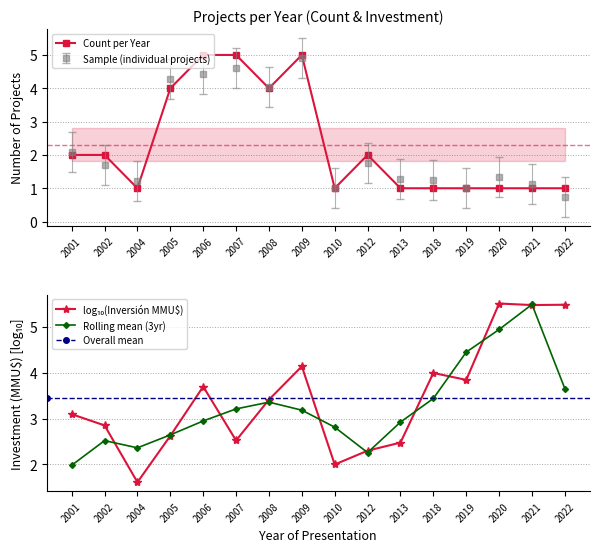

Reading left to right, transcribe all the data shown in this chart.

2	2	1	4	5	5	4	5	1	2	1	1	1	1	1	1